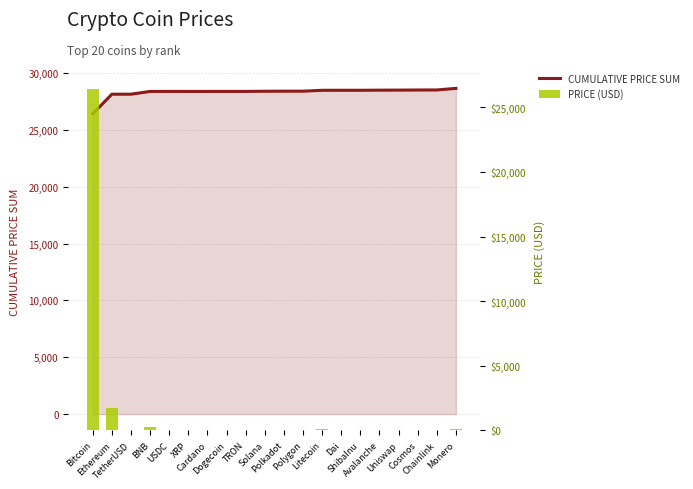

Is the value of PRICE (USD) at Dai greater than the value of CUMULATIVE PRICE SUM at Polygon?

No